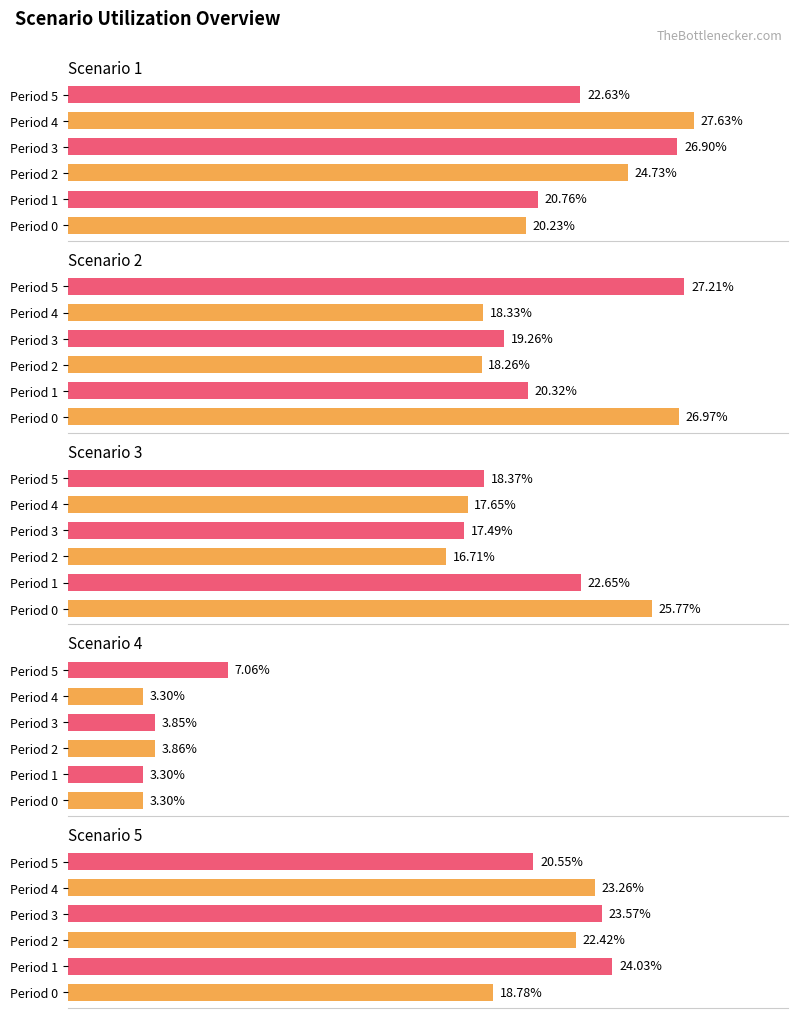

Where is Scenario 2 nearest to the value 22?

Period 1